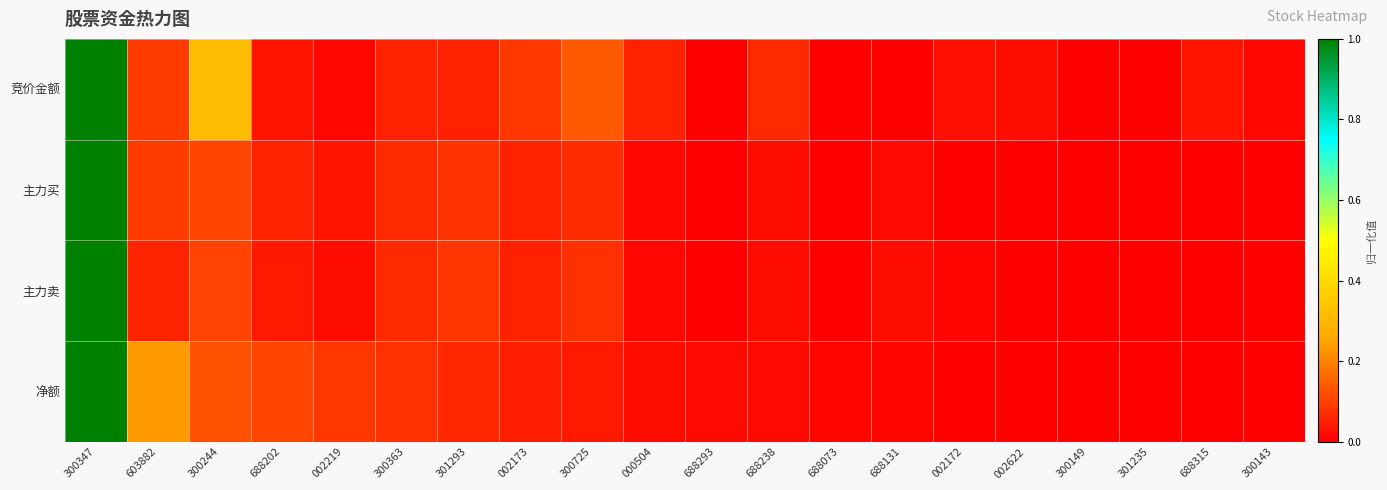

What is the greatest value displayed?

1.0